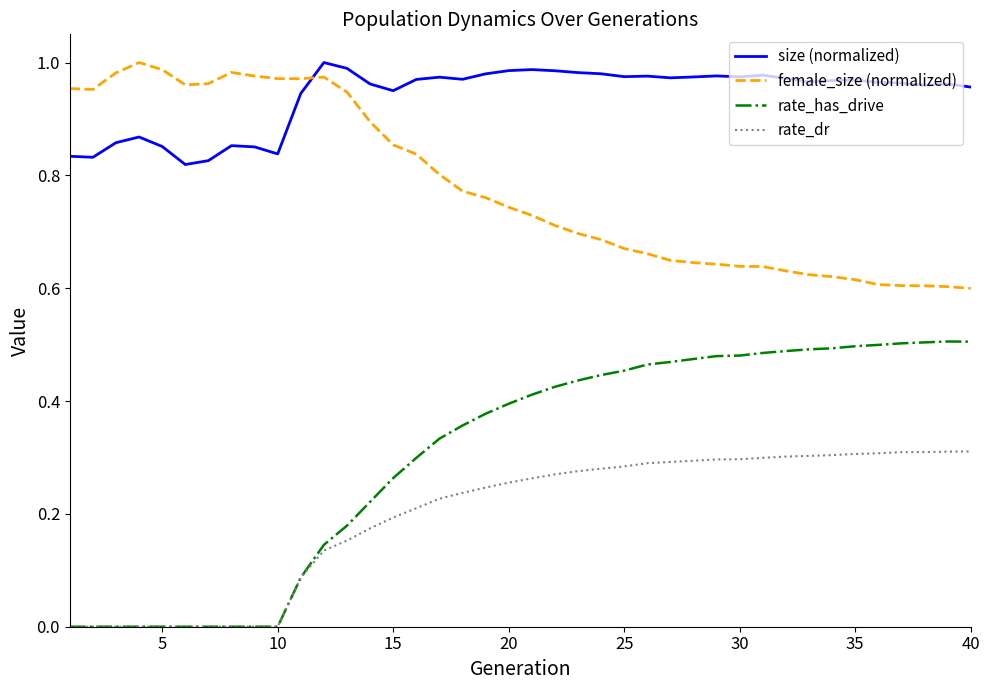

Which series has the largest range (max minus min)?

rate_has_drive